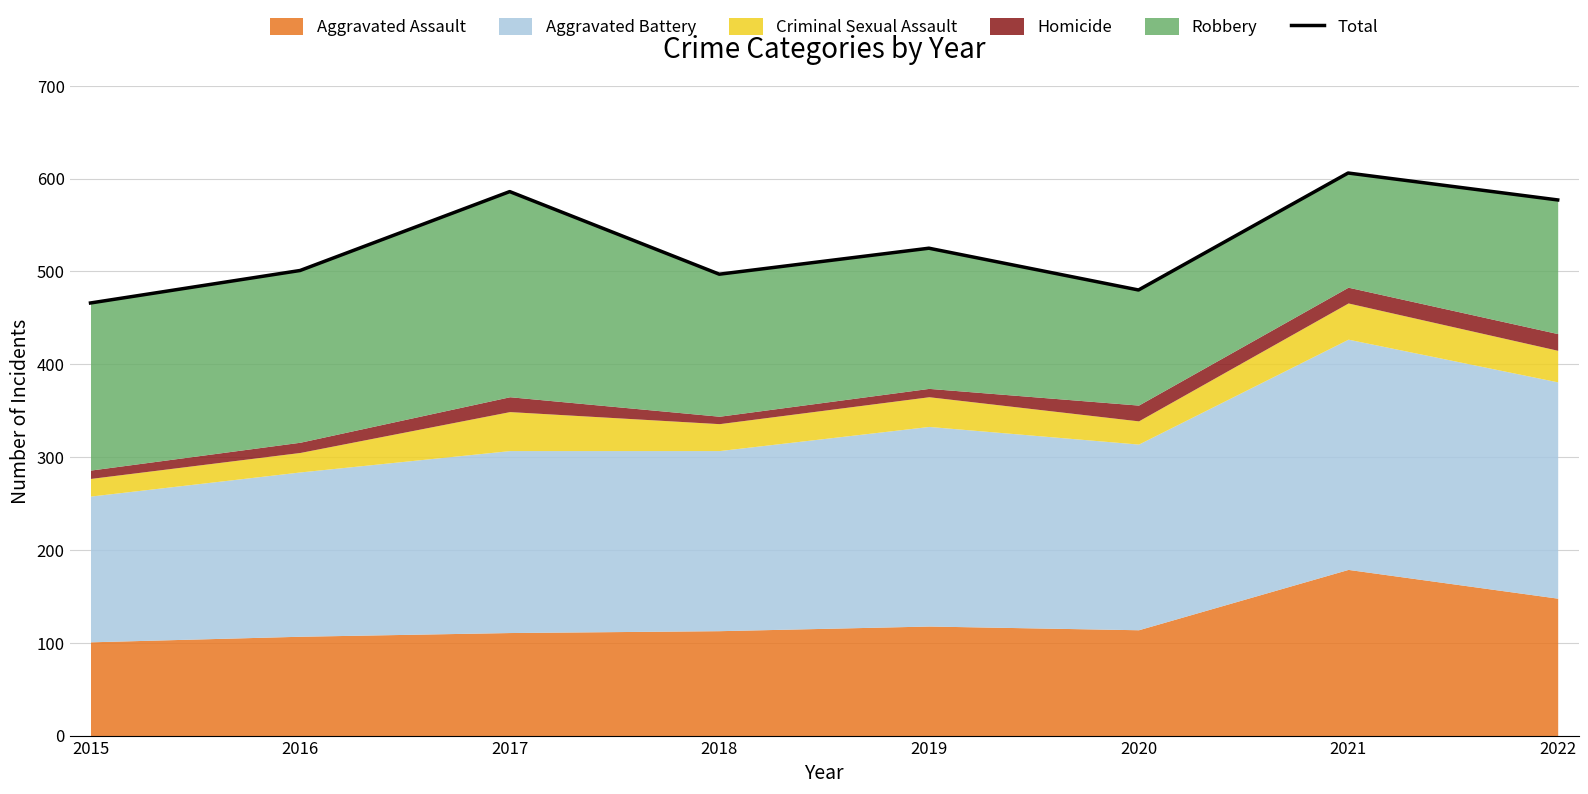

What is the change in value from 2017 to 2019?

-61